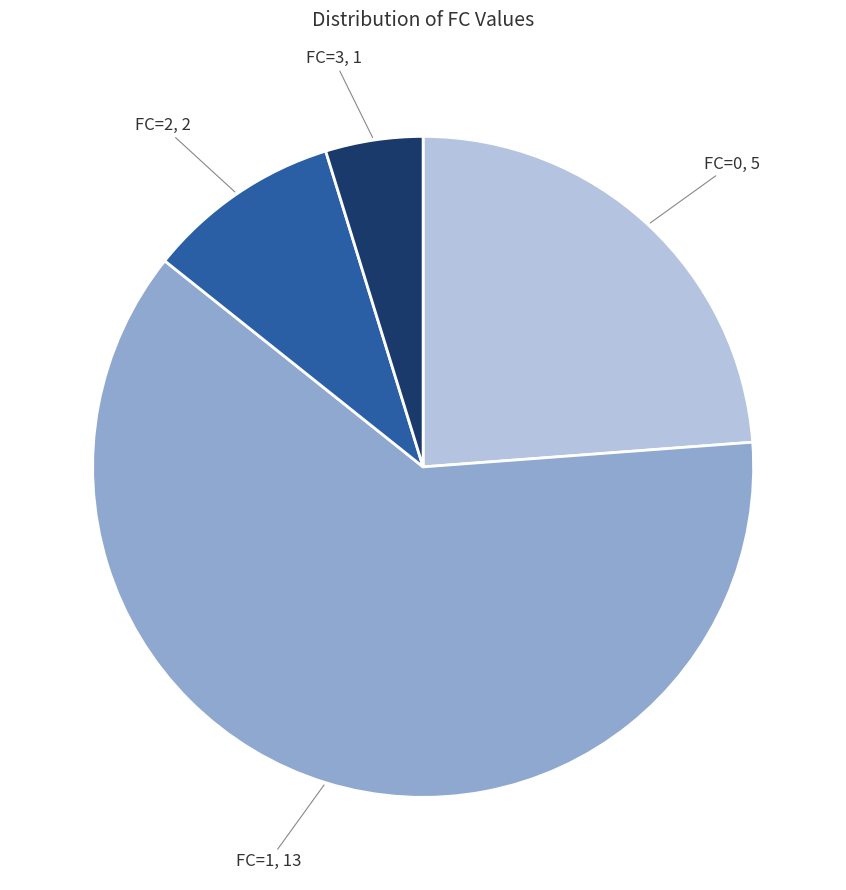

Is it true that FC=2 is 22% of the pie?

False